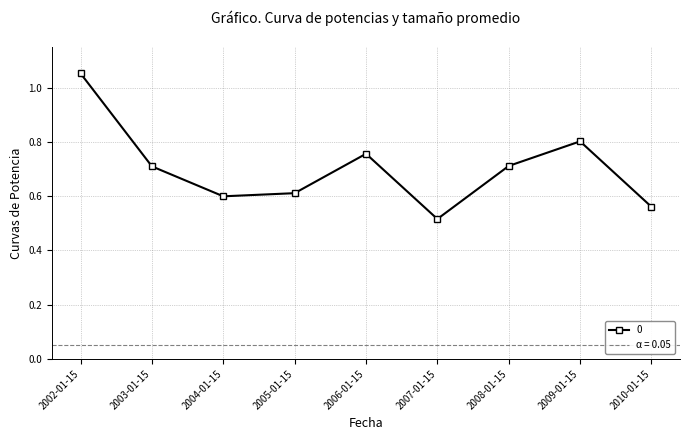

What is the difference between the maximum and second lowest values?

0.5